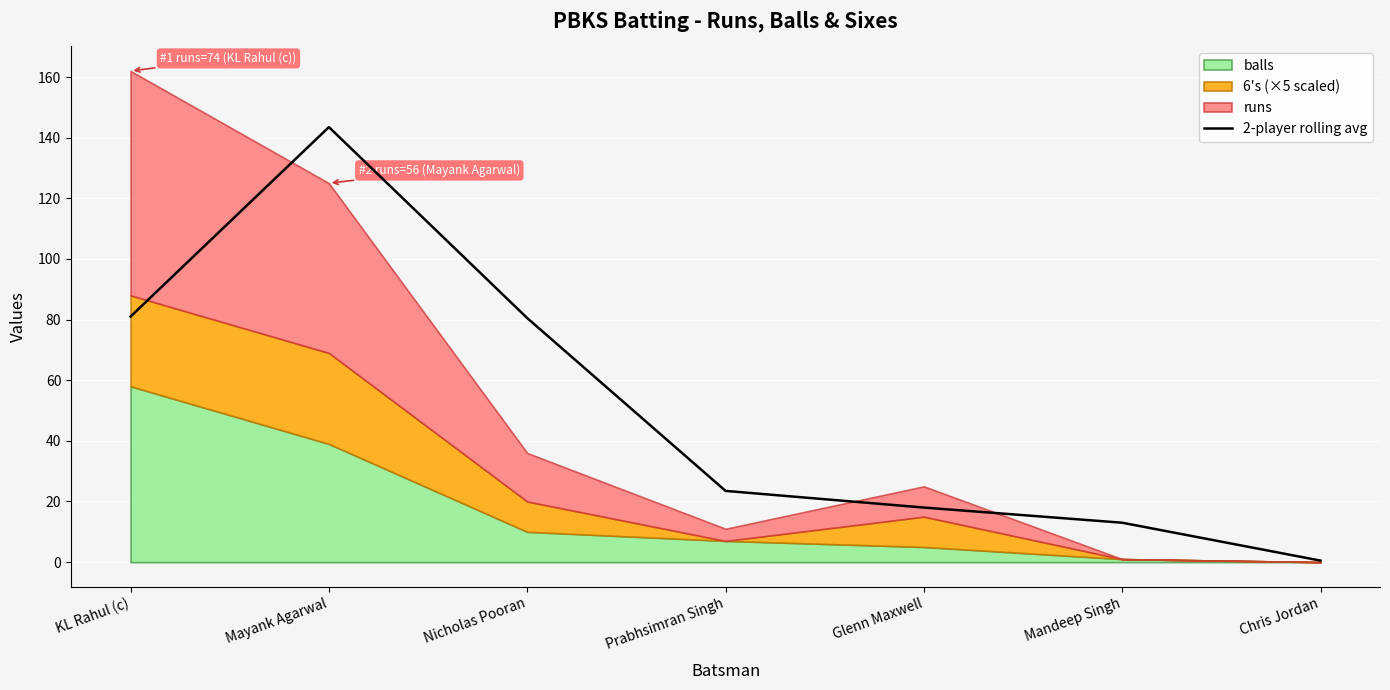

At which label does the data first exceed 23?

KL Rahul (c)